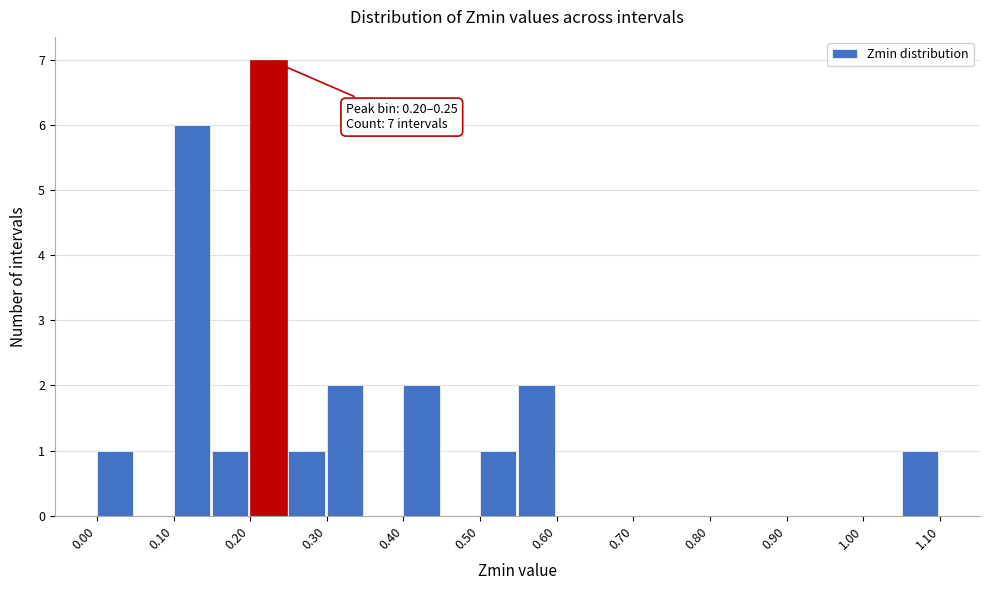

Over which range of the x-axis is the bar tallest?

0.20 to 0.25